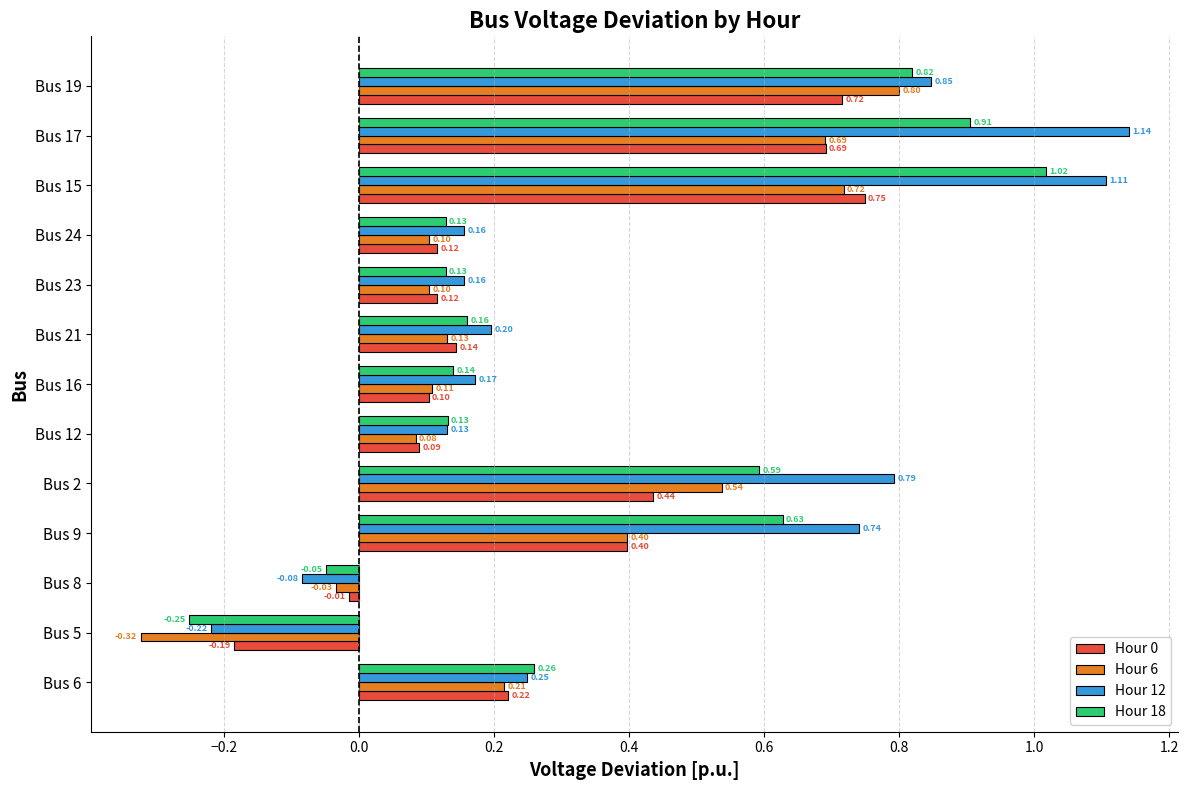

What is the spread (max minus min) of values at Bus 15?

0.4